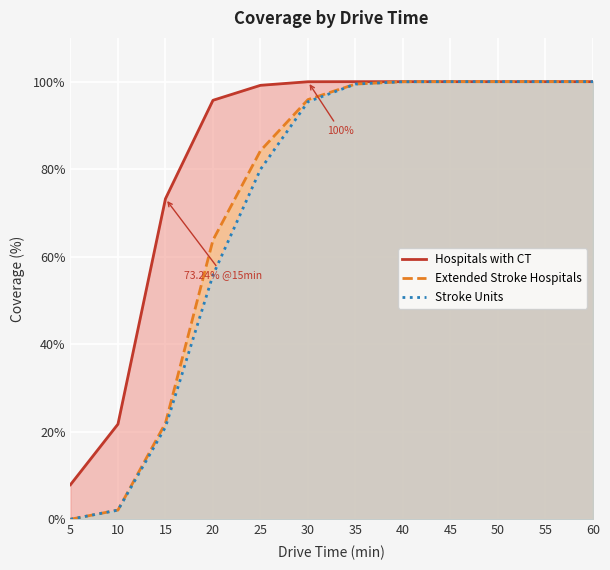

The Stroke Units series shows 99.5 at 35. True or false?

True